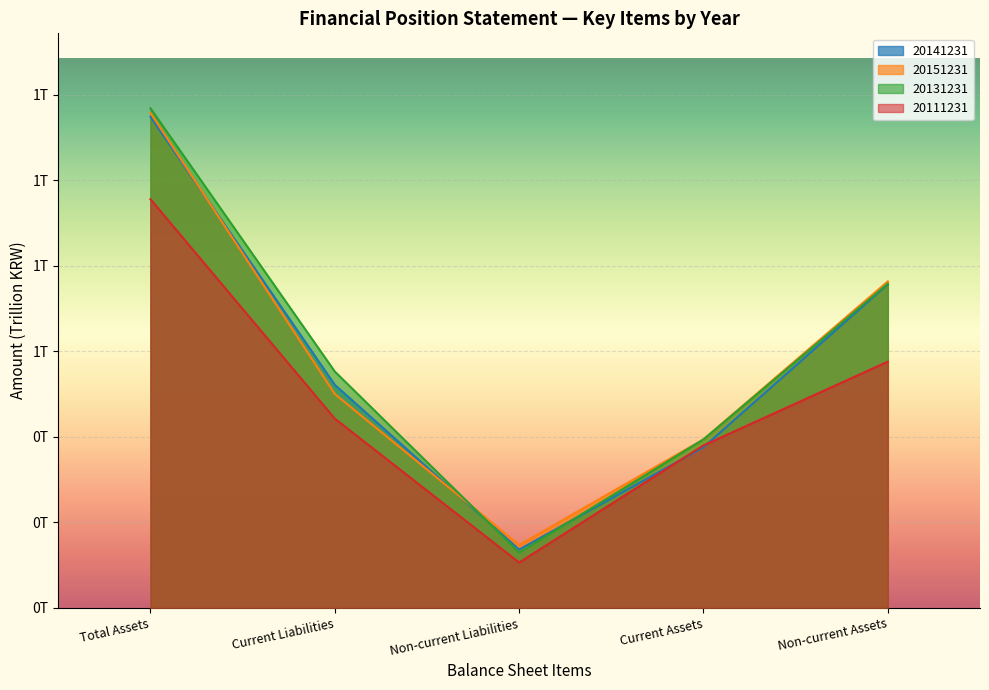

Count the number of data series in this chart.

4